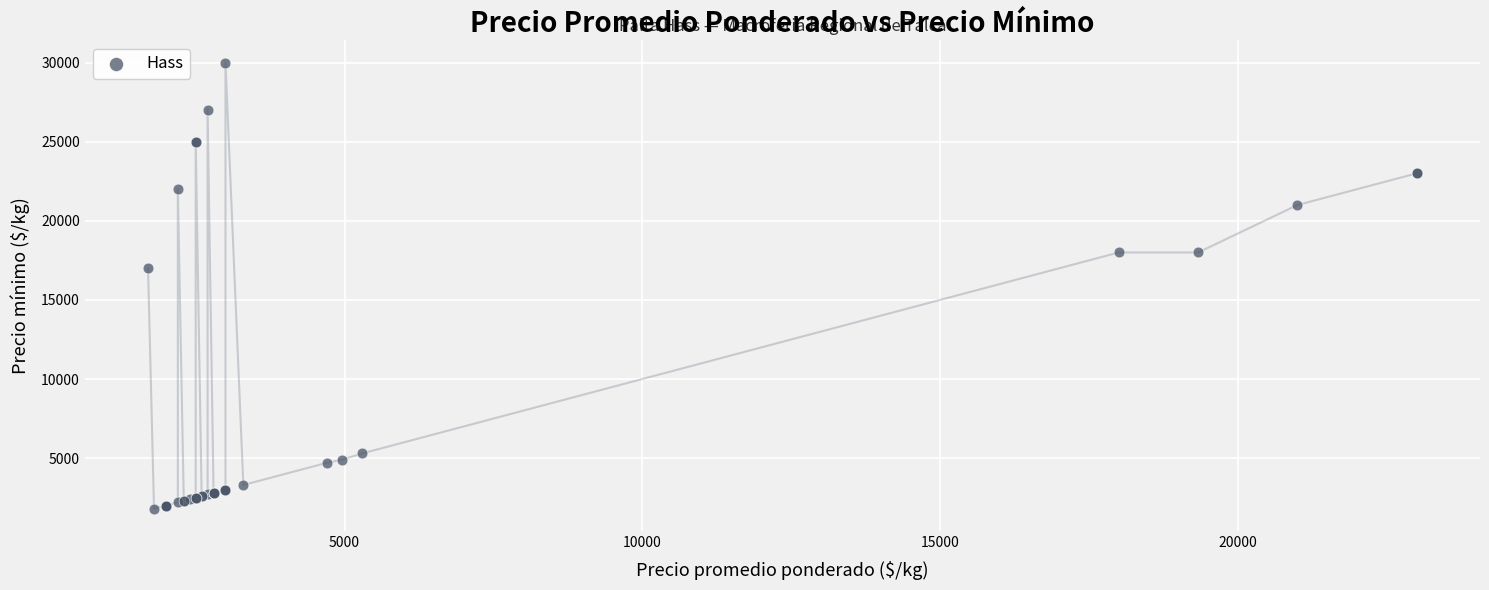

What Y value in the scatter plot is closest to 15900?

17000